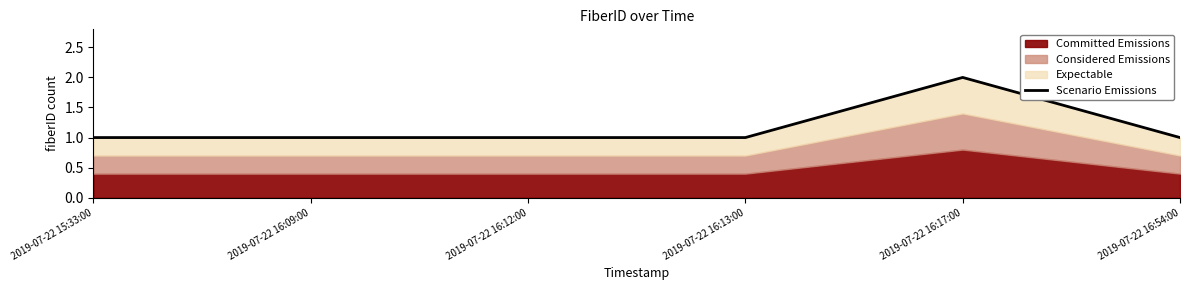

What is the difference between the maximum and second lowest values?

1